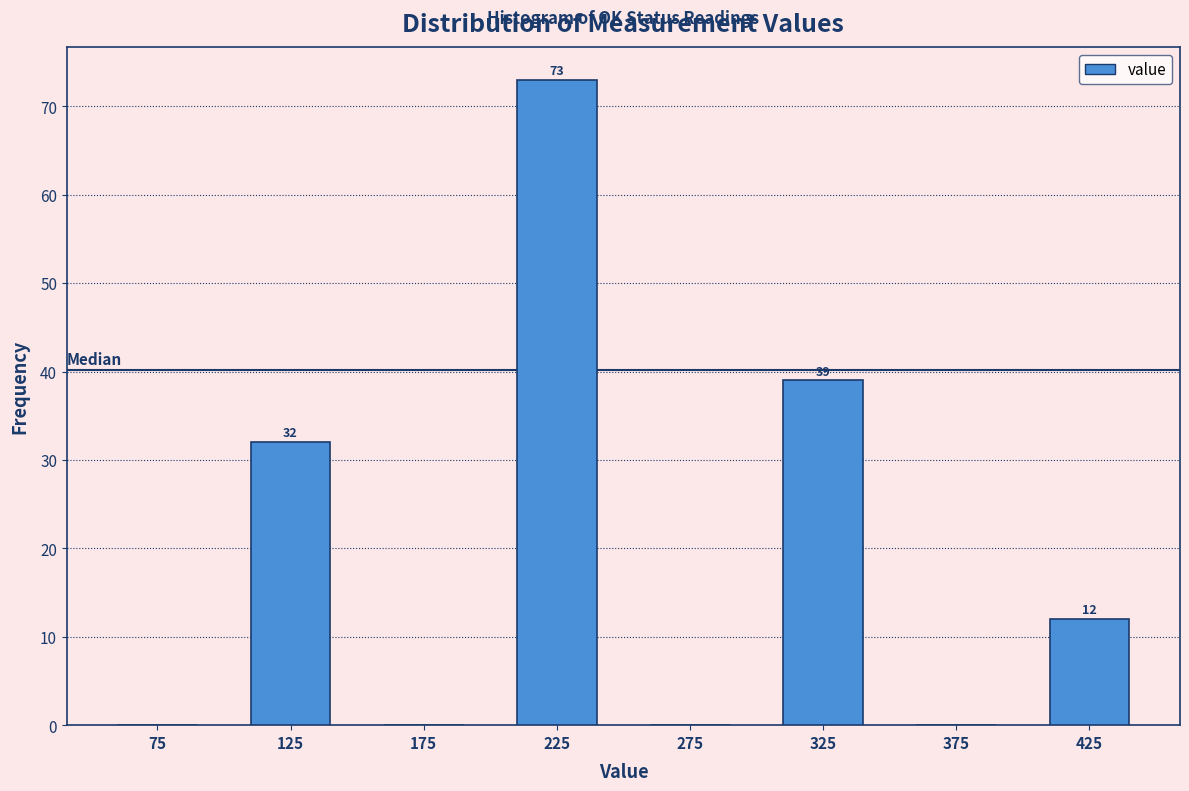

Which range on the x-axis has the tallest bar?

200 to 250